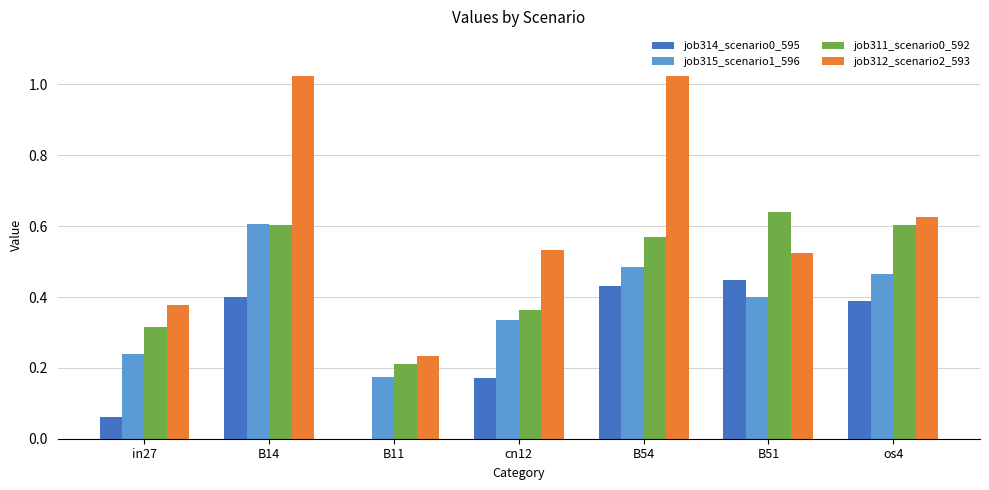

Which series has the largest total across all categories?

job312_scenario2_593